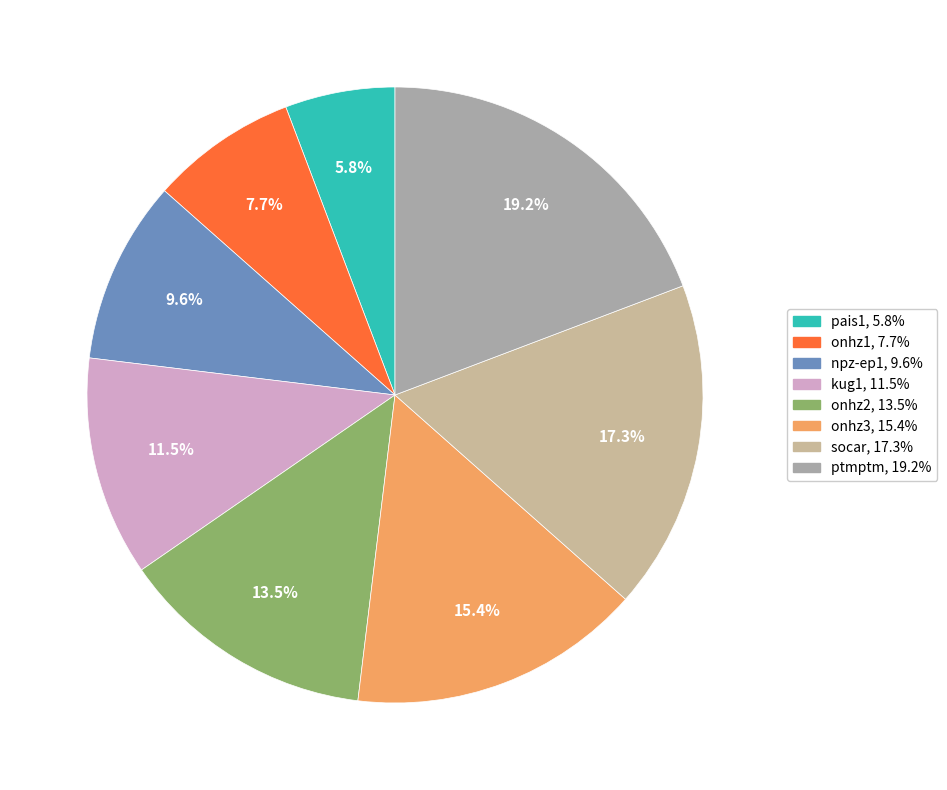

To the nearest percent, what is the difference between the pais1 and onhz3 slice percentages?

10%